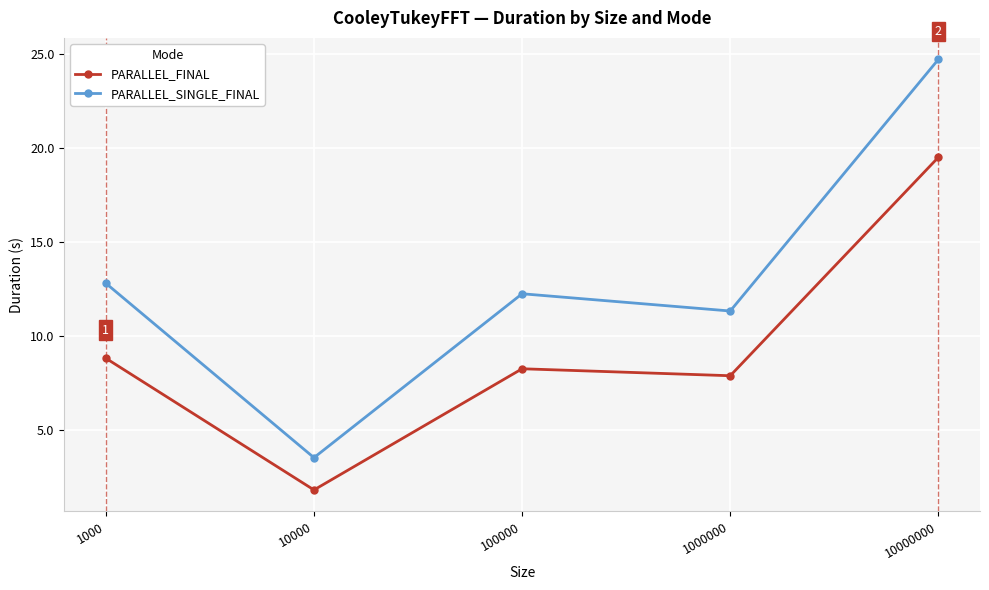

Which label corresponds to the smallest value in the chart?

10000